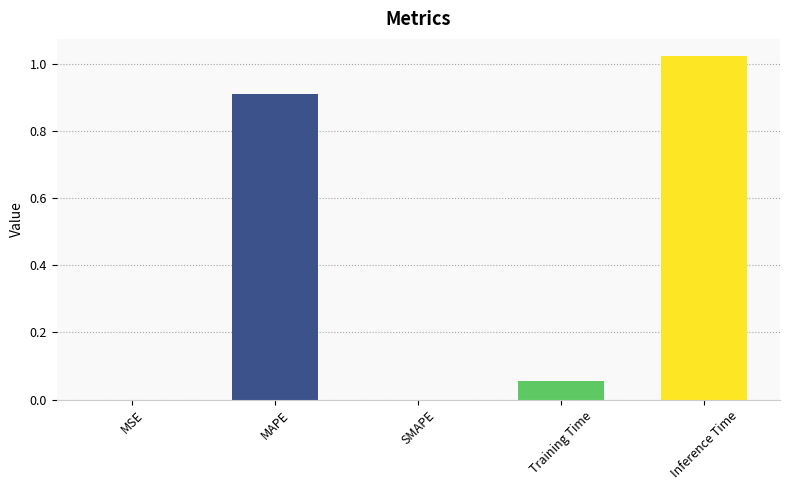

Between SMAPE and Inference Time, which is larger?

Inference Time